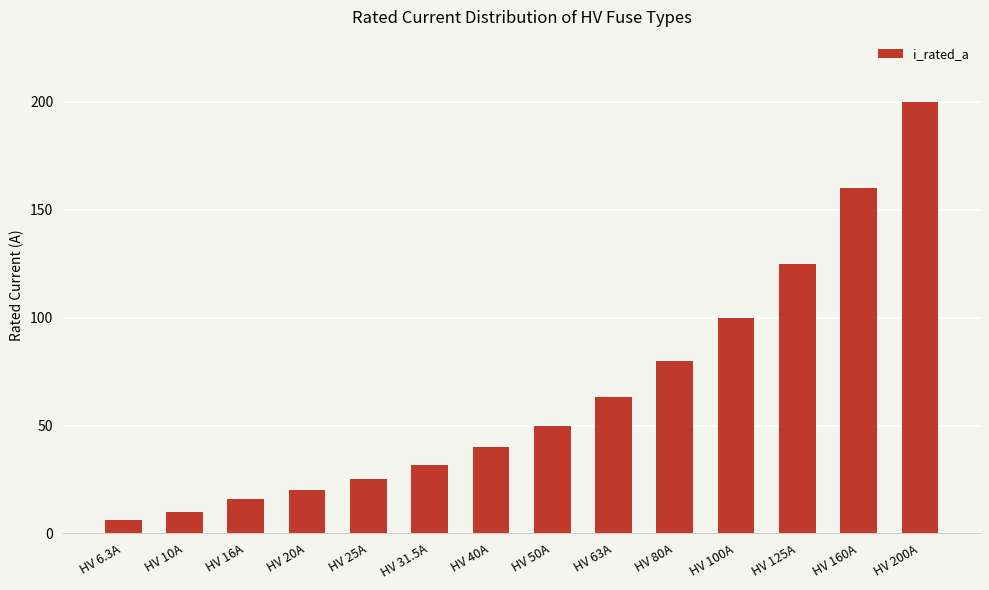

What is the difference between the maximum and minimum values?

193.7